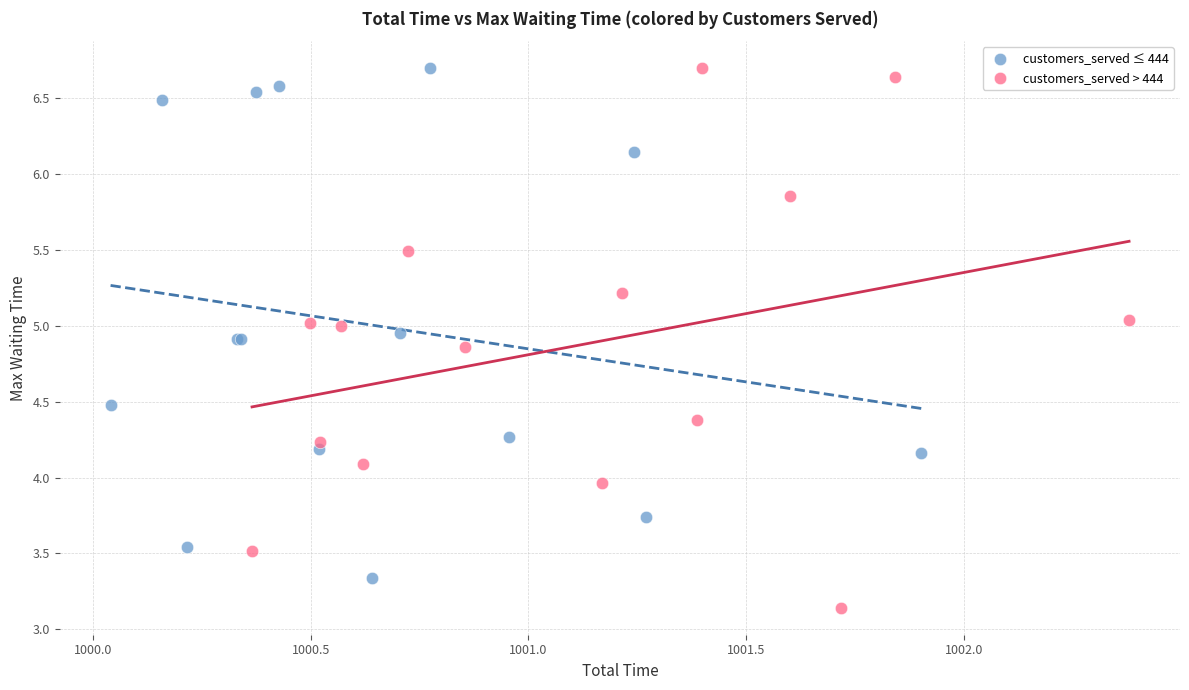

Which series has the largest Y range (max minus min)?

customers_served > 444